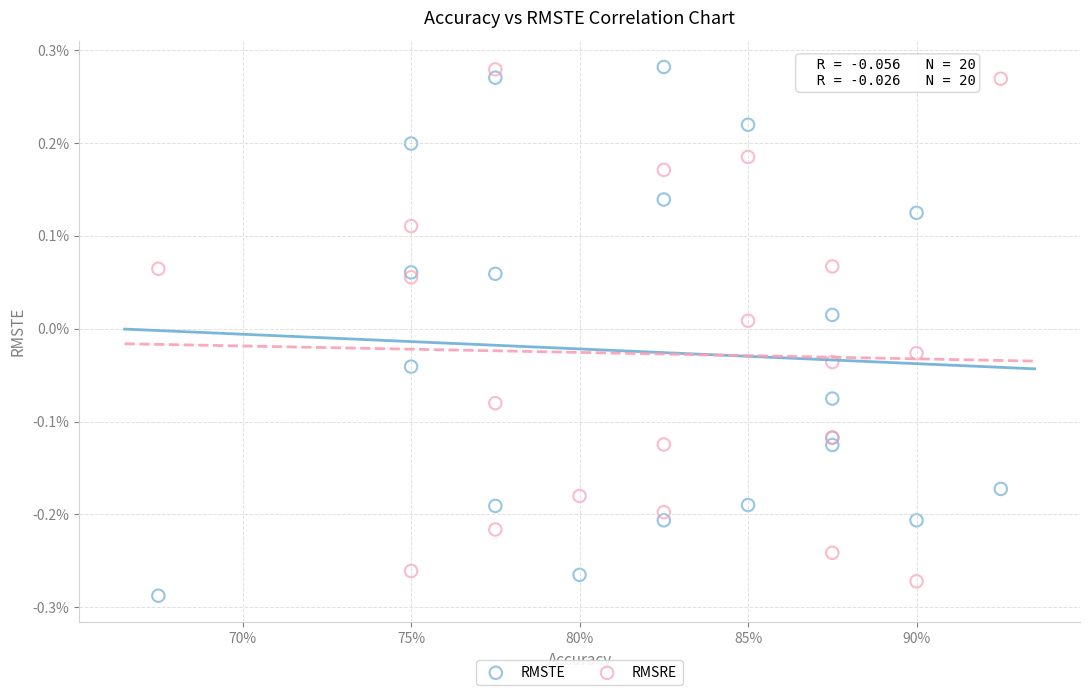

Which series has the widest spread of Y values?

RMSTE